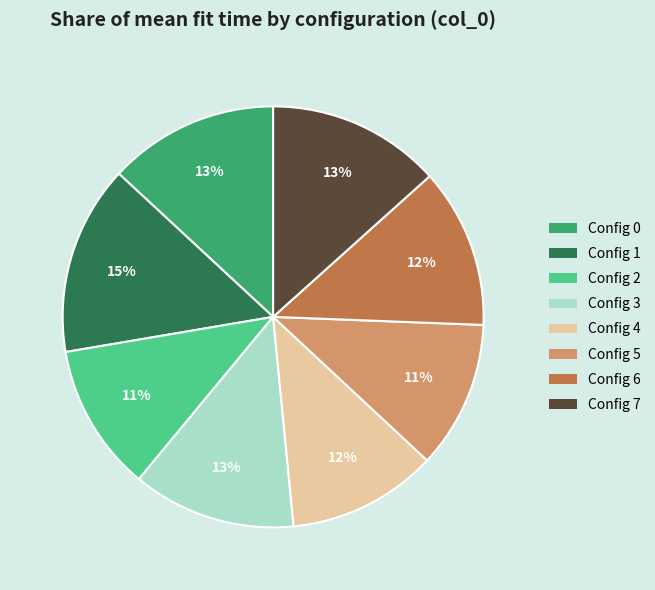

Is there any slice that represents more than half of the pie?

No